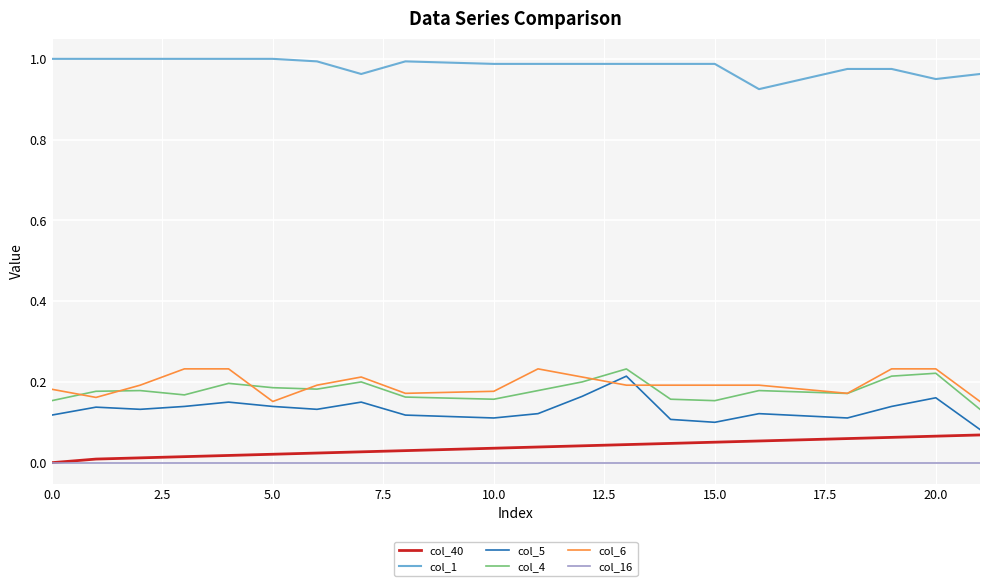

True or false: col_5 and col_16 intersect in this chart.

False